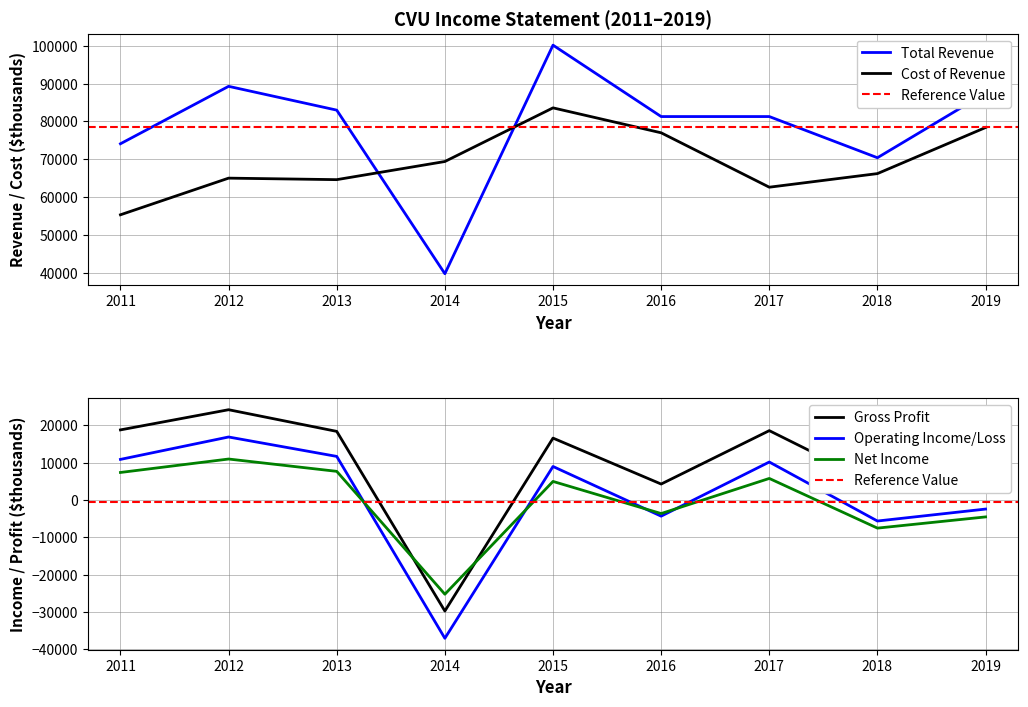

What is the minimum value for Gross Profit?

-29700